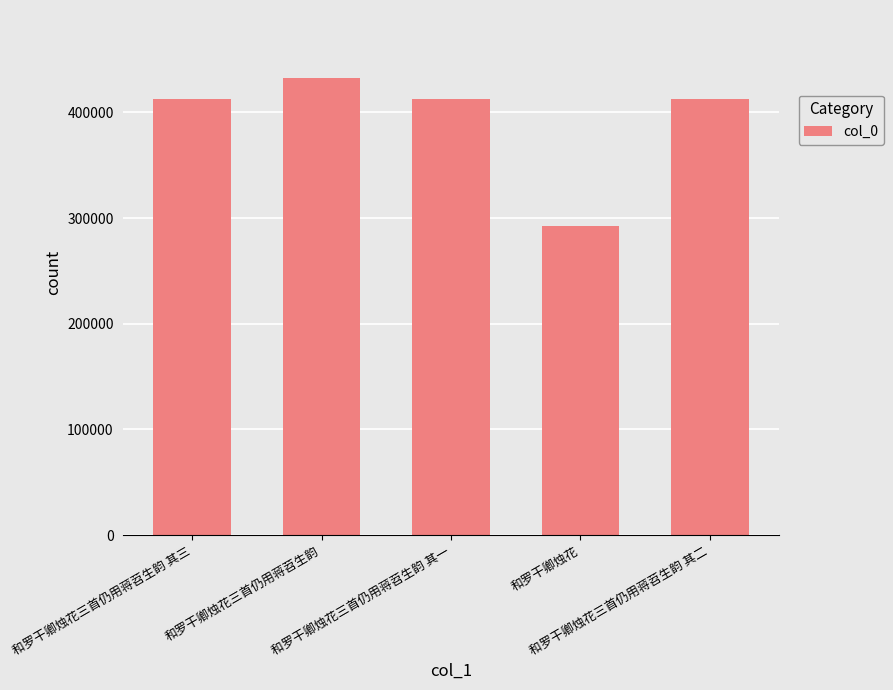

What position from the right is 和罗干卿烛花三首仍用蒋苕生韵?

4